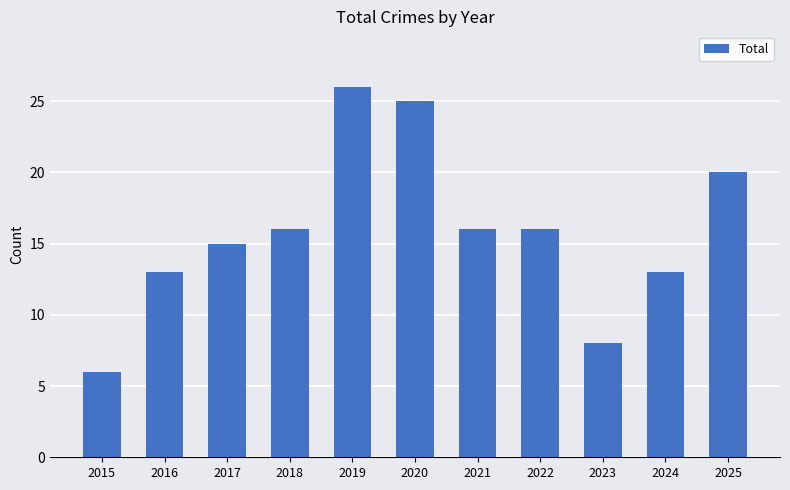

What is the difference between the maximum and second lowest values?

18